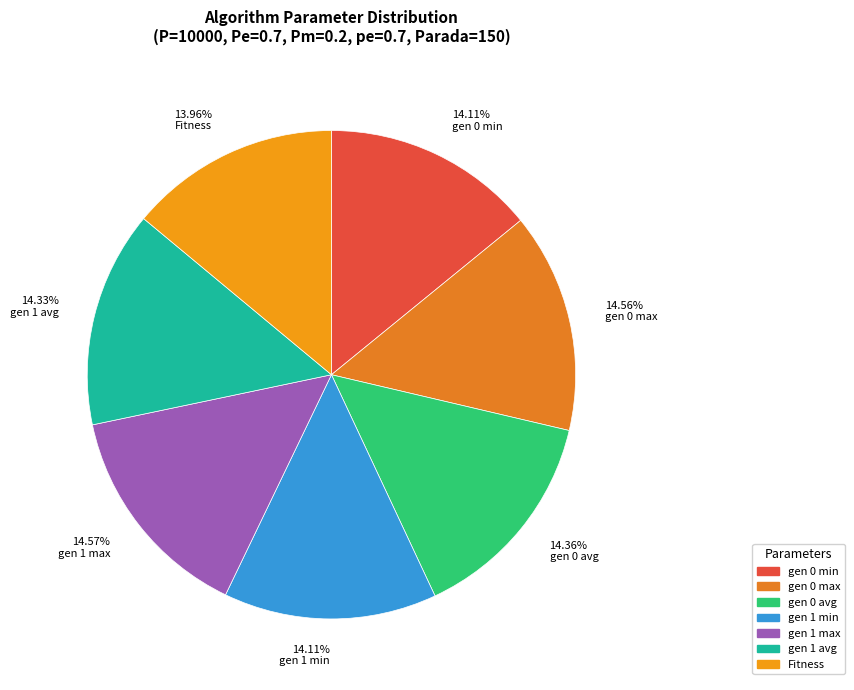

Does gen 0 avg represent more than half of the total?

No